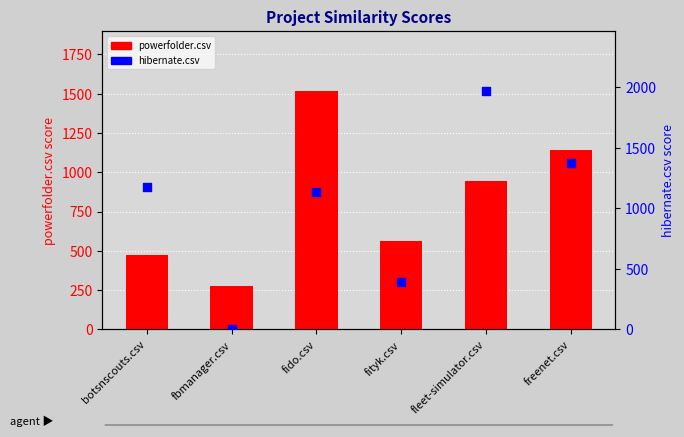

At which category is the sum across all series the highest?

fleet-simulator.csv